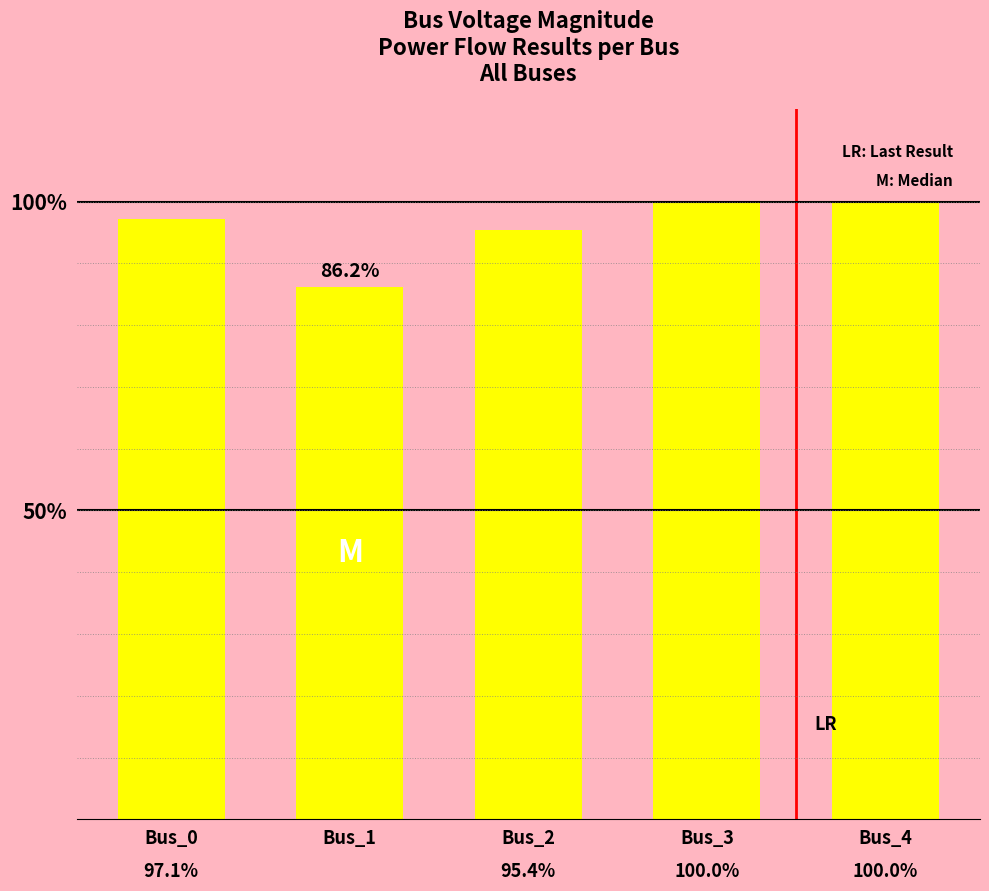

List the labels in order of value, smallest first.

Bus_1, Bus_2, Bus_0, Bus_3, Bus_4